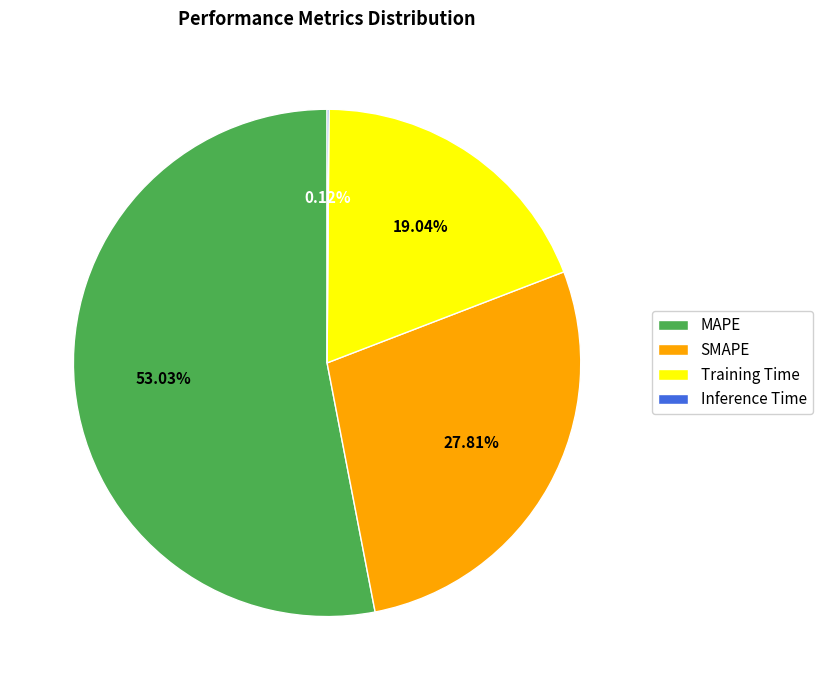

To the nearest percent, what is the combined percentage of SMAPE and MAPE?

81%